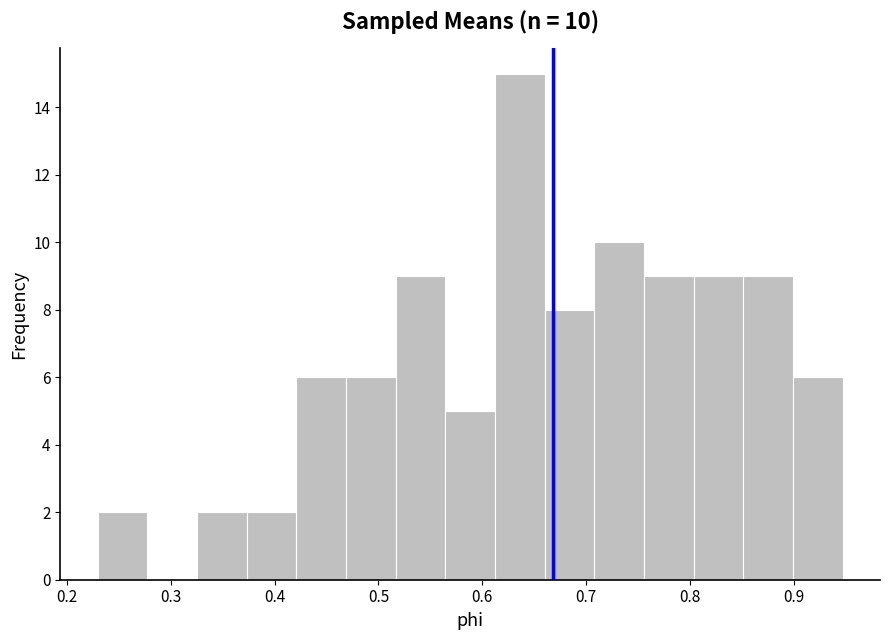

Which range on the x-axis has the tallest bar?

0.61 to 0.66